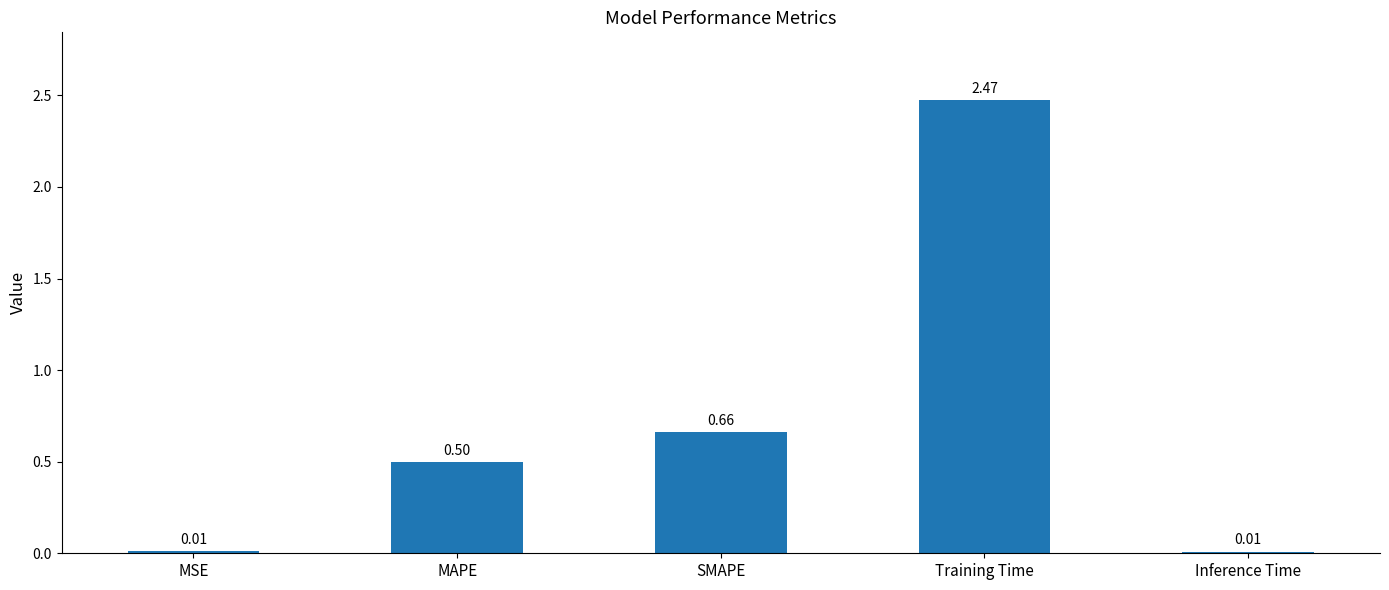

Which label corresponds to the largest value in the chart?

Training Time